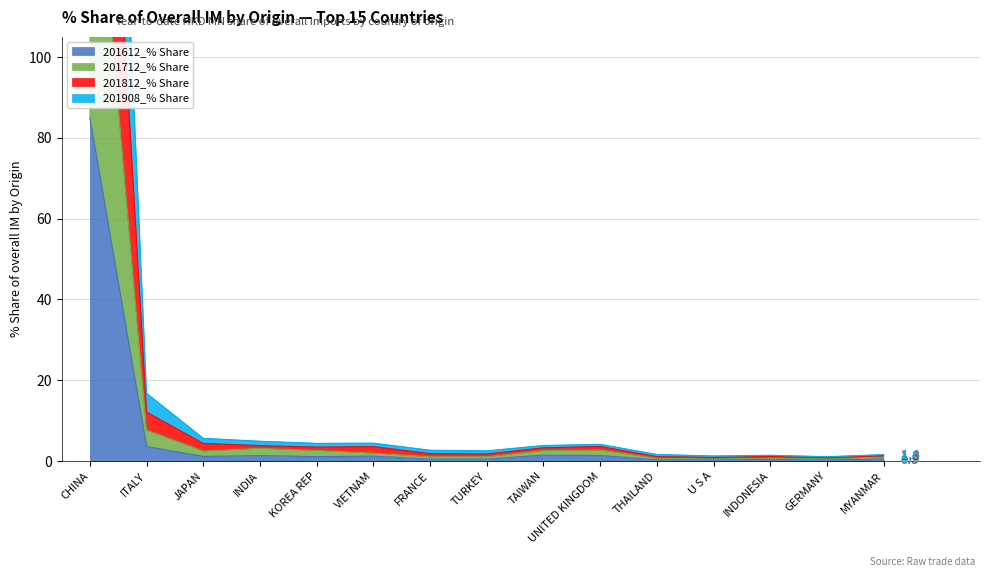

What is the spread (max minus min) of values at U S A?

0.9